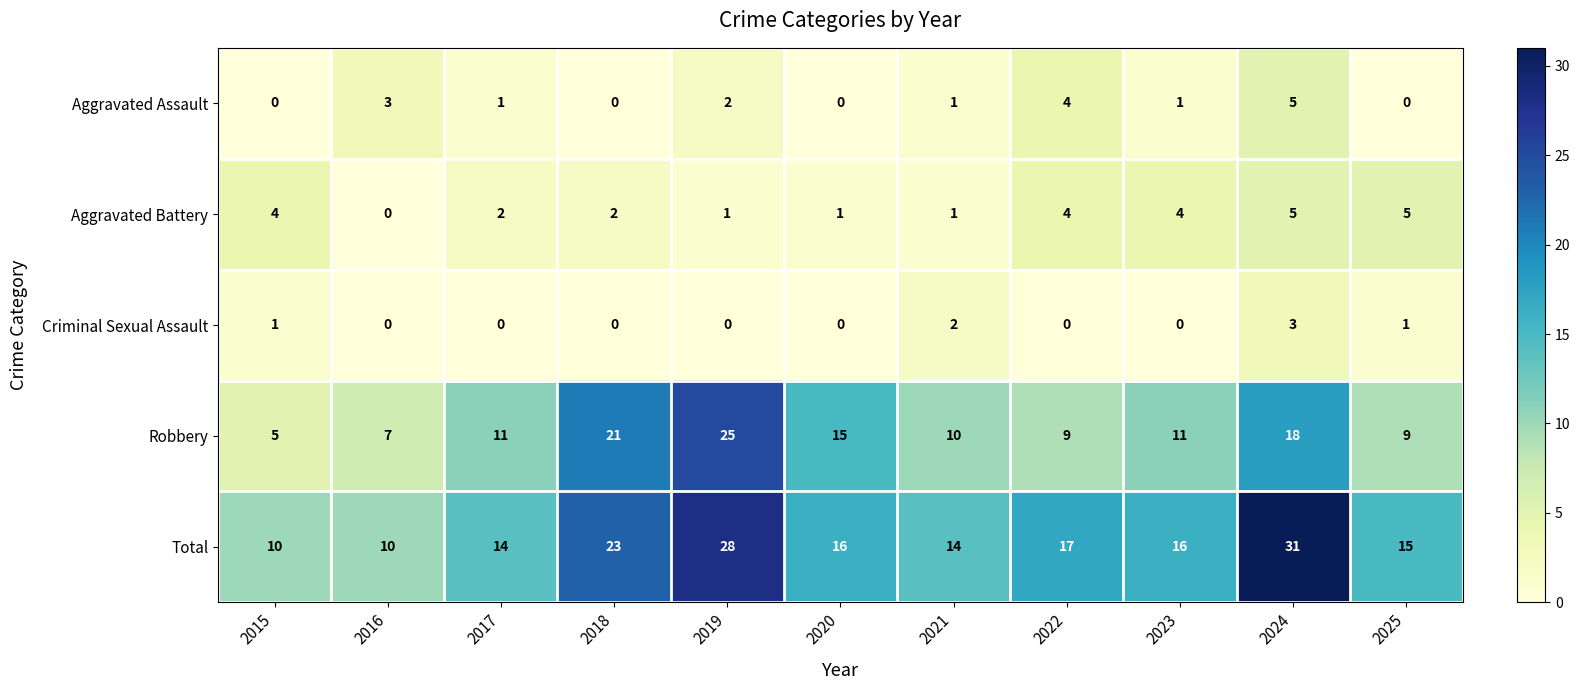

What is the average value of the Aggravated Battery series?

3